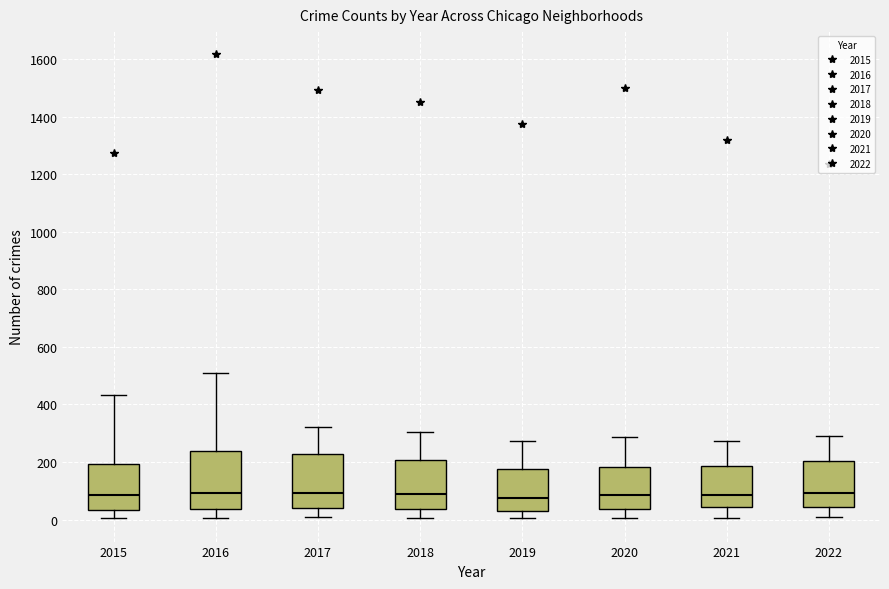

Where is the upper edge of the box at x = 2016 on the y-axis? The values are not printed on the chart, so give them approximately, as read against the axis.

240